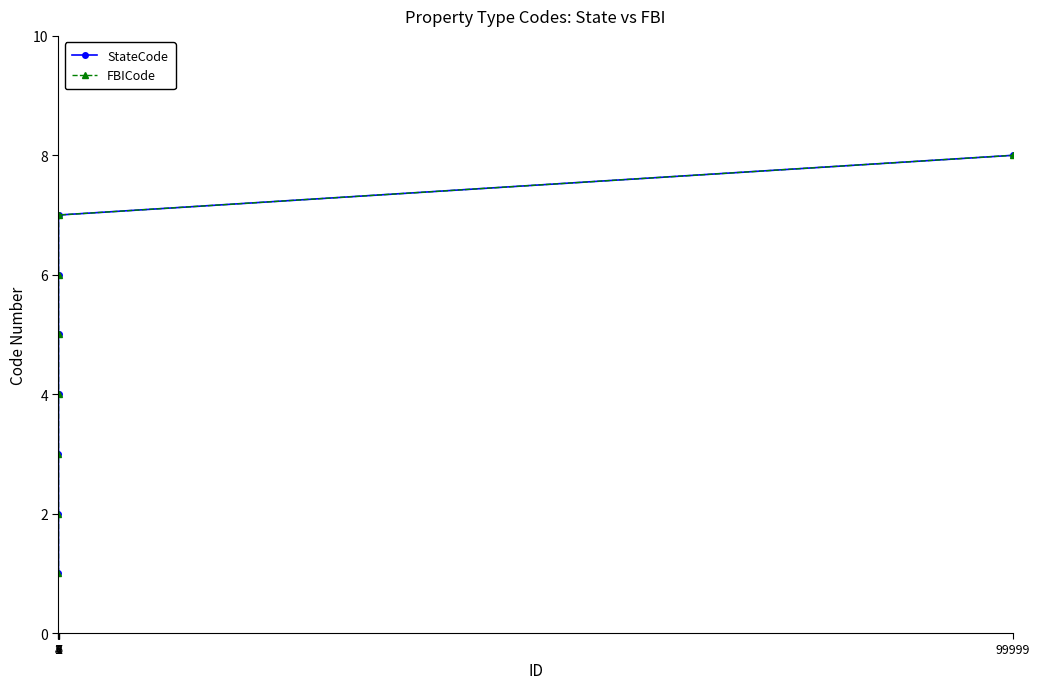

List the labels in order of StateCode value, smallest first.

1, 2, 3, 4, 5, 6, 7, 99999